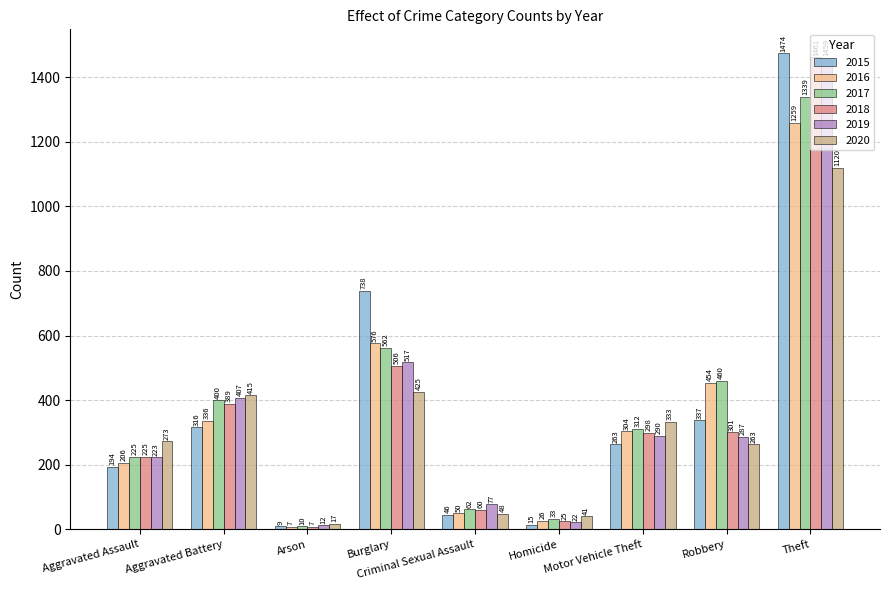

List the series in order of their peak value, highest first.

2015, 2018, 2019, 2017, 2016, 2020